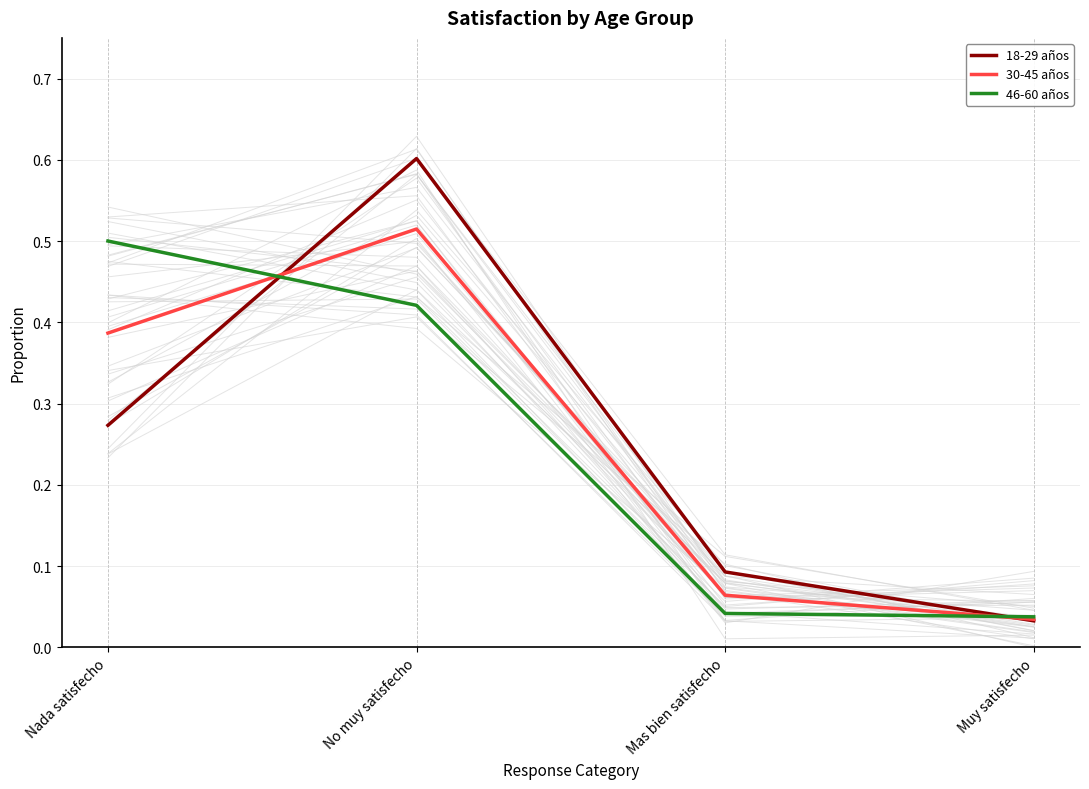

List the labels in order of 46-60 años value, largest first.

Nada satisfecho, No muy satisfecho, Mas bien satisfecho, Muy satisfecho